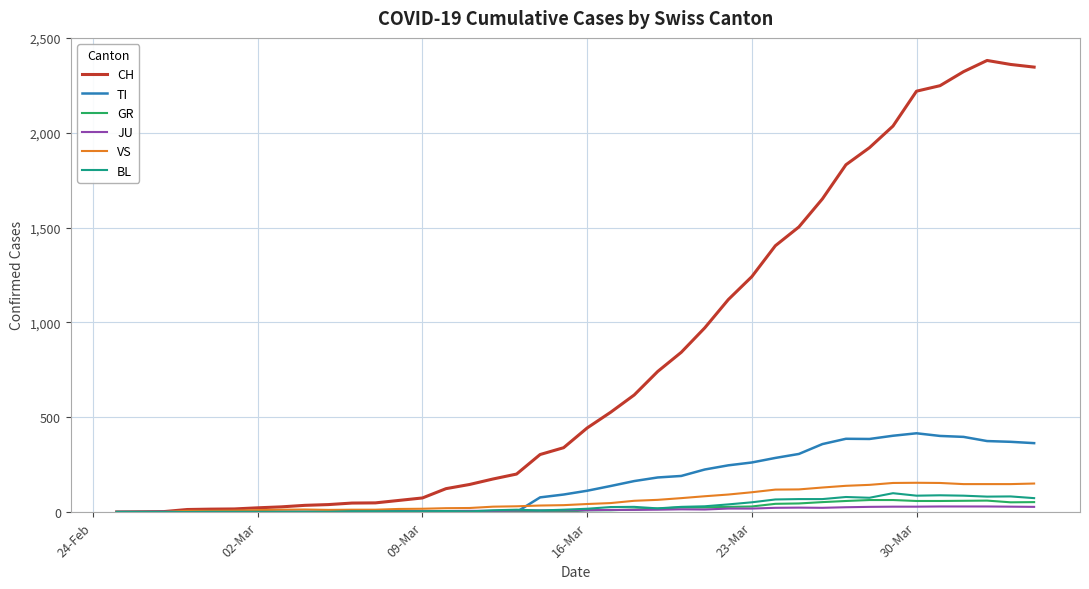

Does the chart have visible grid lines?

Yes